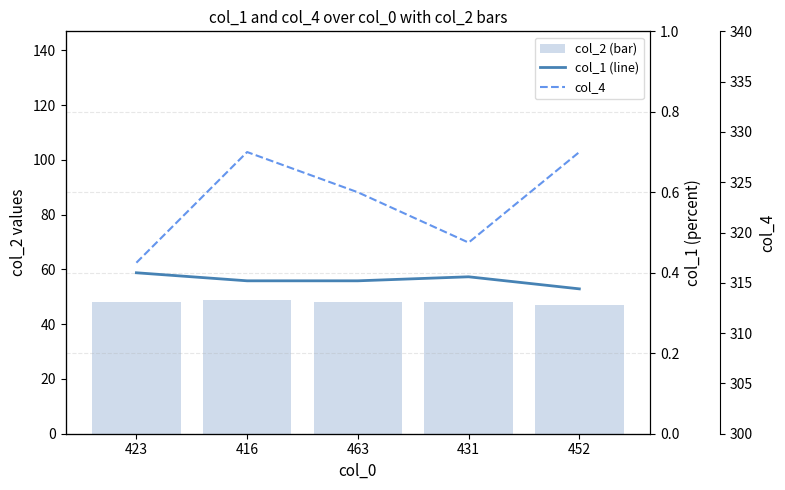

Is it true that col_1 (line) equals 0.2 at 463?

False